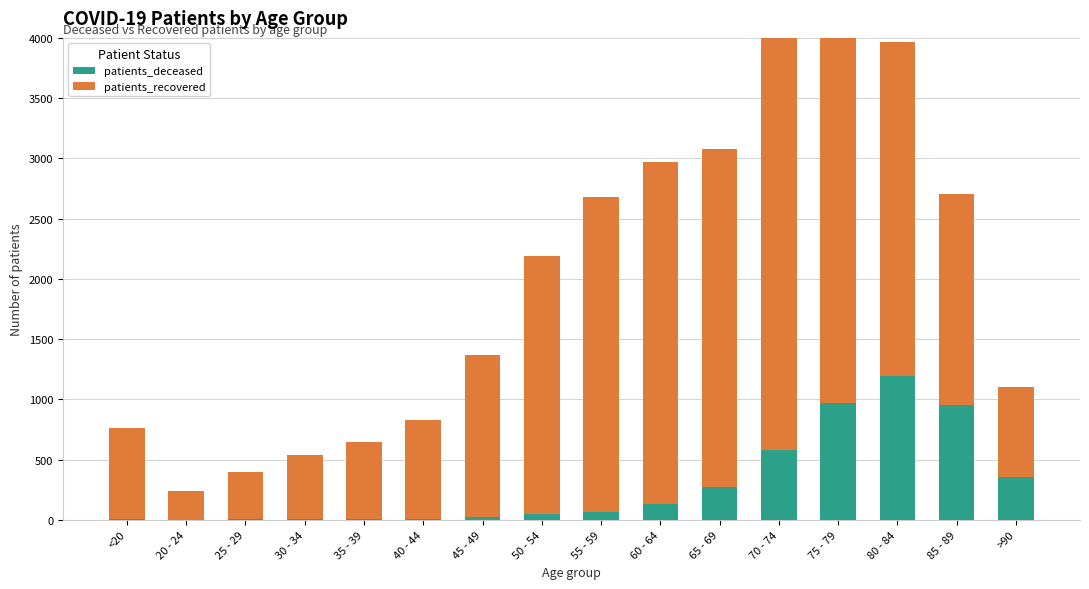

Reading left to right, extract all data points from this chart.

patients_deceased: 4	0	3	4	9	5	19	47	64	131	274	581	971	1196	953	357
patients_recovered: 754	235	396	532	633	825	1349	2139	2613	2838	2802	3415	3322	2768	1749	749